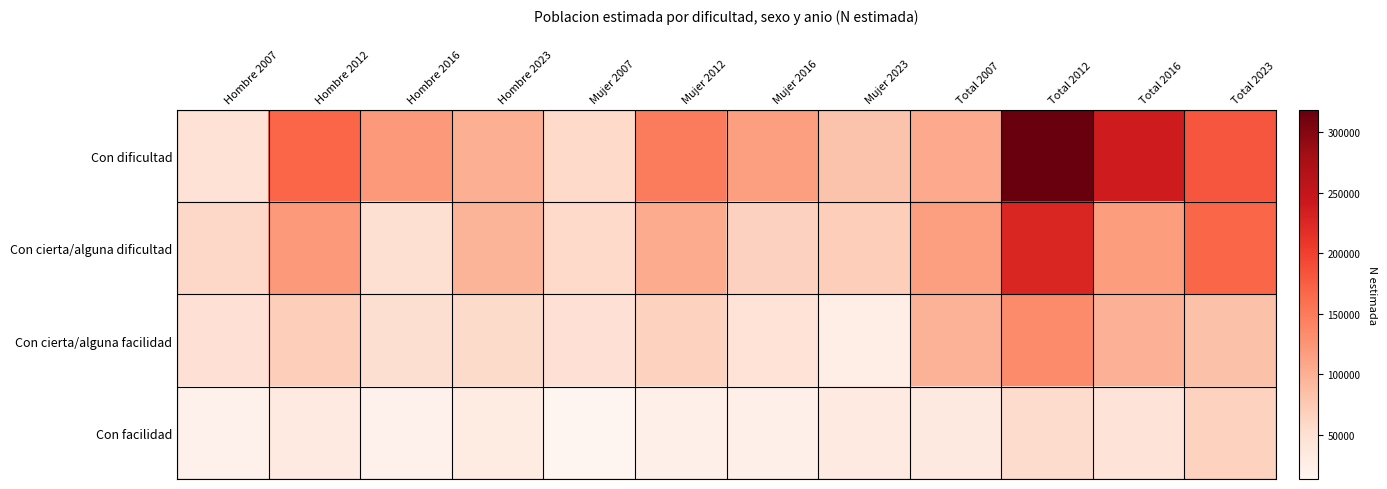

Reading left to right, transcribe all the data shown in this chart.

Con dificultad: Hombre 2007=47159	Hombre 2012=169563	Hombre 2016=121707	Hombre 2023=101606	Mujer 2007=58221	Mujer 2012=148999	Mujer 2016=116576	Mujer 2023=80377	Total 2007=105380	Total 2012=318561	Total 2016=238283	Total 2023=181983
Con cierta/alguna dificultad: Hombre 2007=58941	Hombre 2012=120963	Hombre 2016=51134	Hombre 2023=96617	Mujer 2007=58024	Mujer 2012=105019	Mujer 2016=66456	Mujer 2023=70716	Total 2007=116966	Total 2012=225982	Total 2016=117590	Total 2023=167333
Con cierta/alguna facilidad: Hombre 2007=49127	Hombre 2012=69694	Hombre 2016=52749	Hombre 2023=57080	Mujer 2007=49052	Mujer 2012=65079	Mujer 2016=46518	Mujer 2023=26467	Total 2007=98179	Total 2012=134774	Total 2016=99267	Total 2023=83547
Con facilidad: Hombre 2007=20275	Hombre 2012=33047	Hombre 2016=20481	Hombre 2023=32205	Mujer 2007=13611	Mujer 2012=22514	Mujer 2016=23577	Mujer 2023=33248	Total 2007=33886	Total 2012=55561	Total 2016=44058	Total 2023=65452